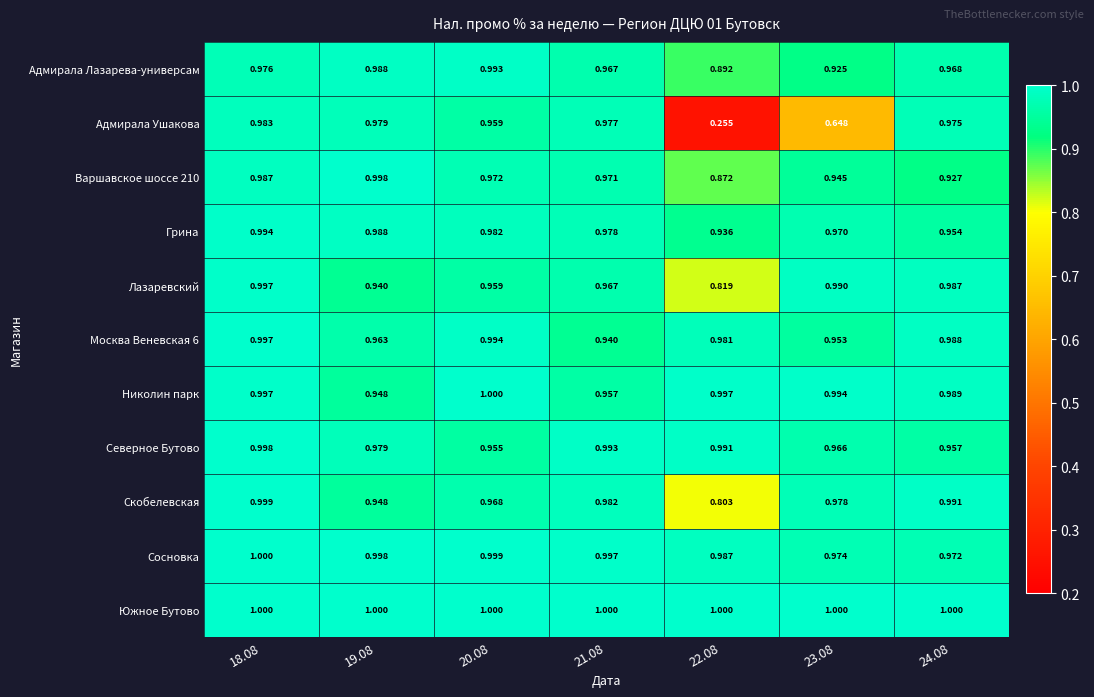

Which series has the largest range (max minus min)?

Адмирала Ушакова